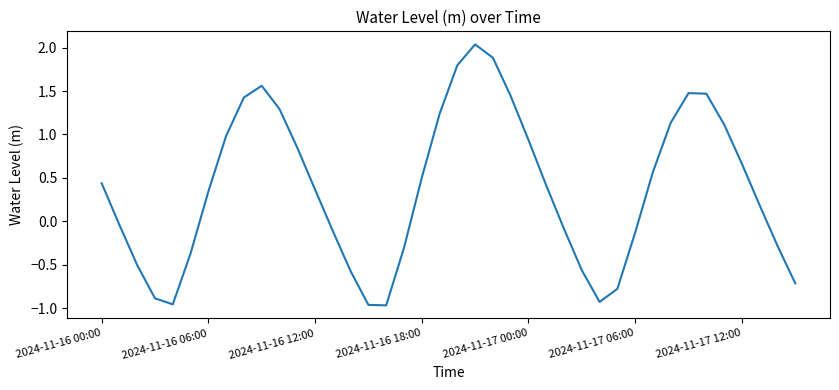

How many interior local peaks (higher than both neighbors) does the data have?

3